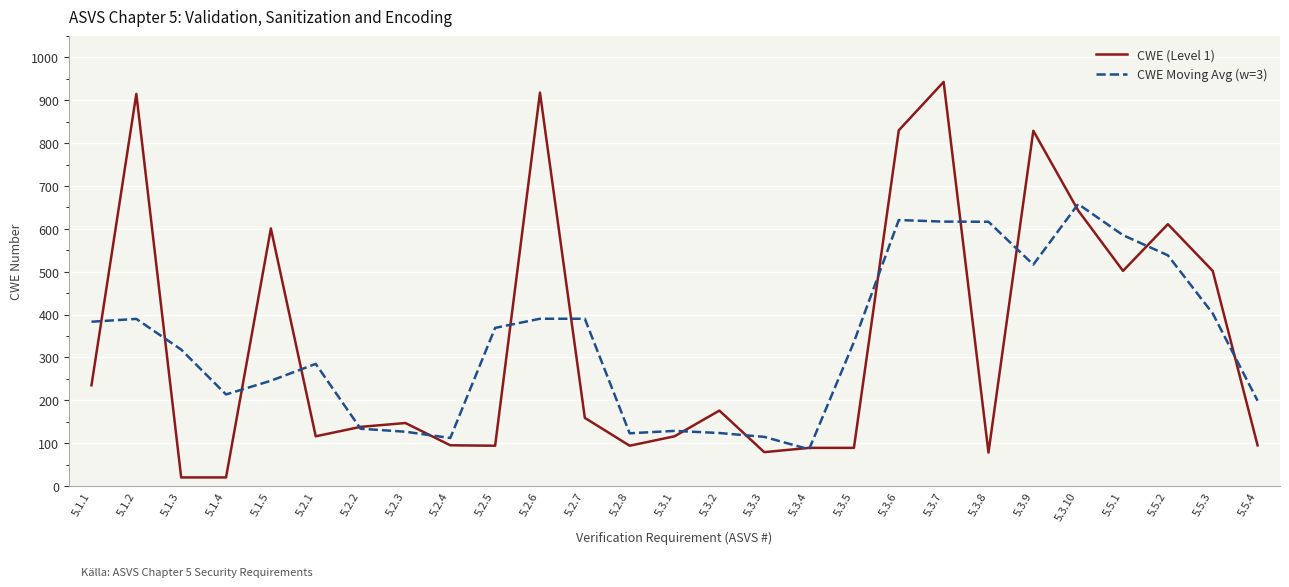

The value of CWE (Level 1) at 5.3.8 is 78.0. True or false?

True